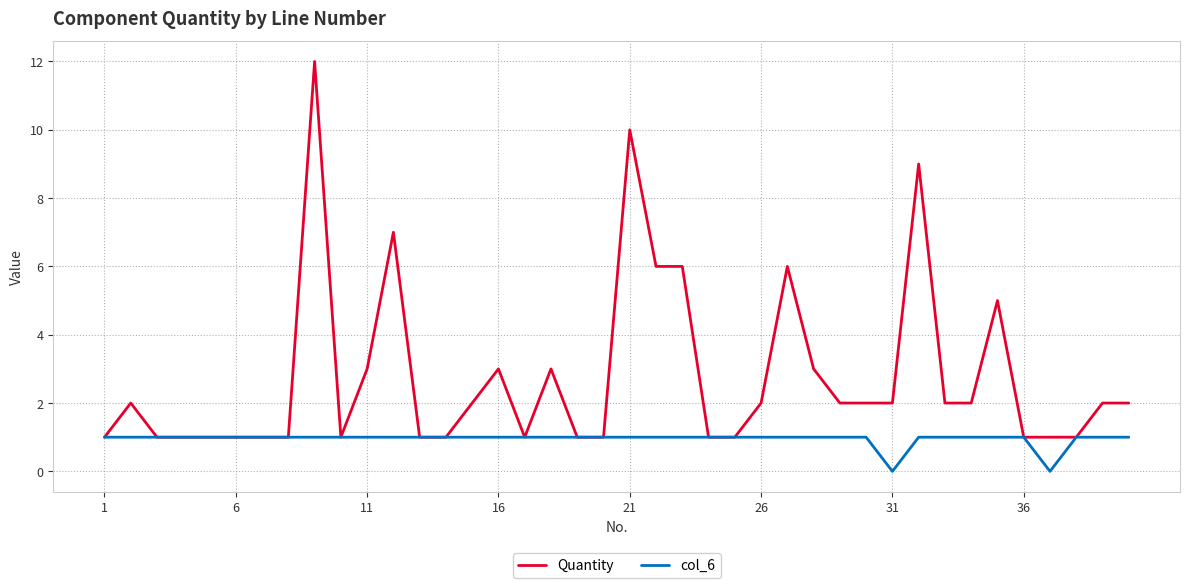

Which series has the largest total across all categories?

Quantity